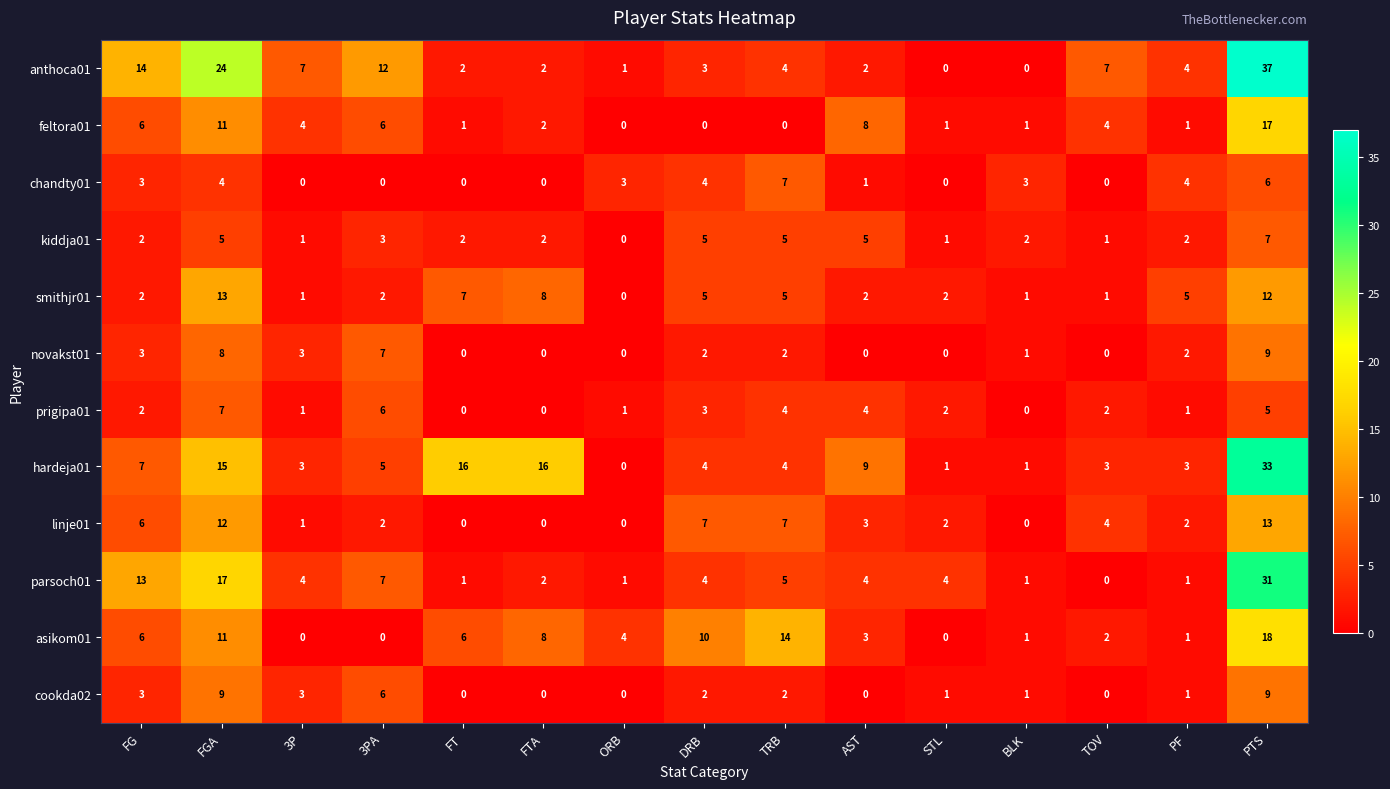

What is the total value across all series at TOV?

24